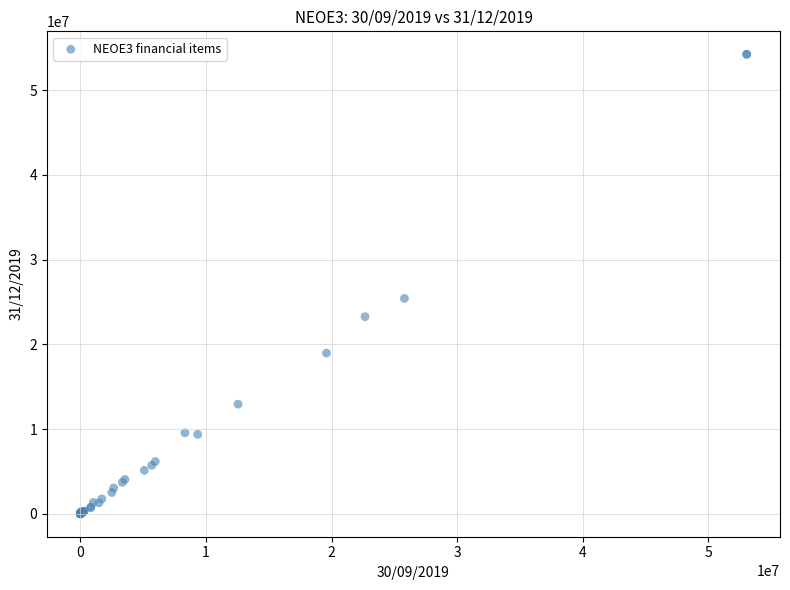

What Y value in the scatter plot is closest to 27107391?

25404344.3